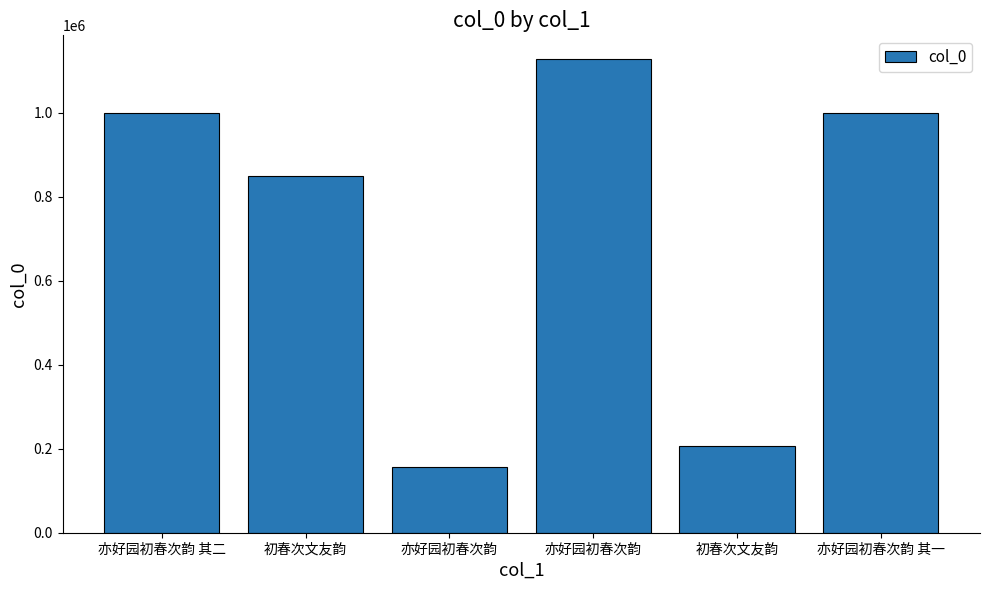

At which category does the chart reach its minimum across all series?

亦好园初春次韵